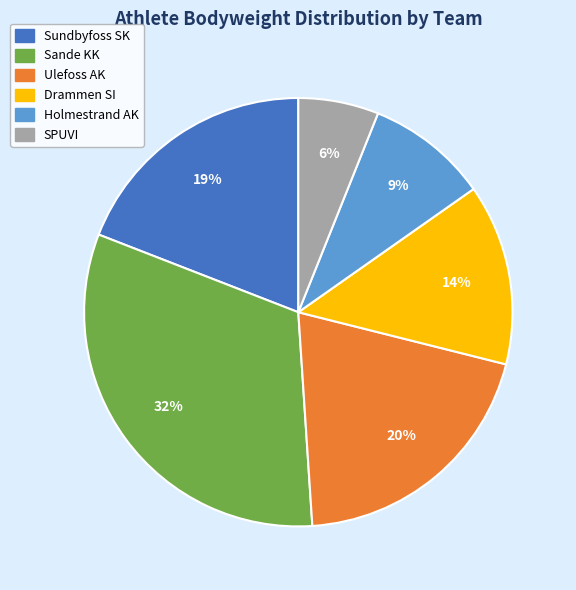

What percentage is the Drammen SI slice, to the nearest percent?

14%